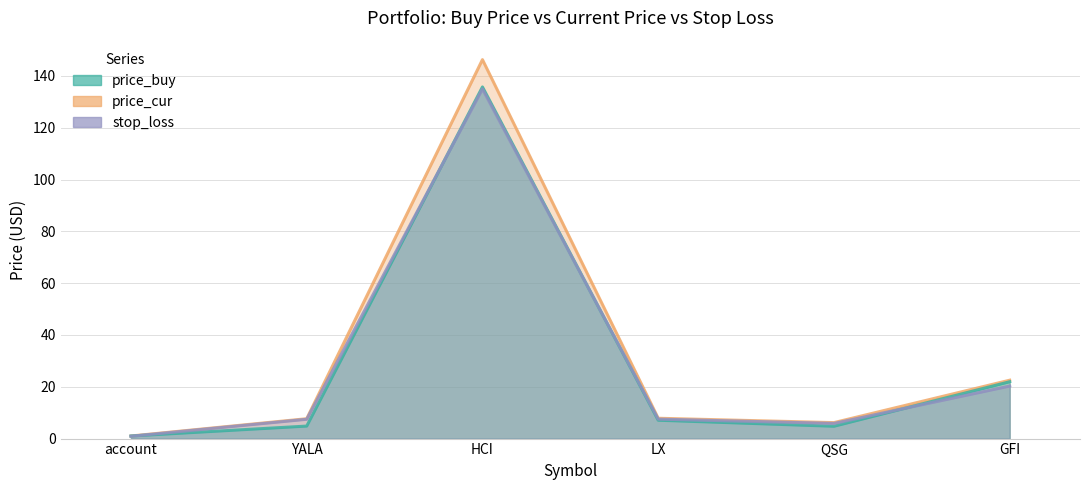

True or false: price_cur and stop_loss cross at least once.

False